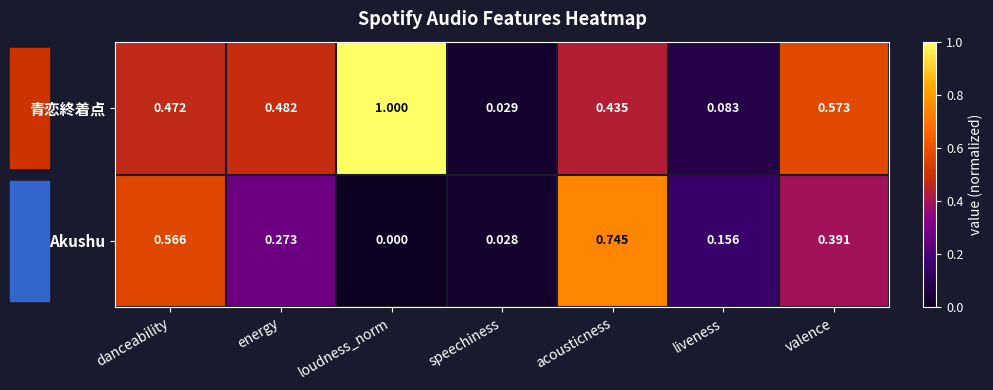

At which label does 青恋終着点 reach its peak?

loudness_norm